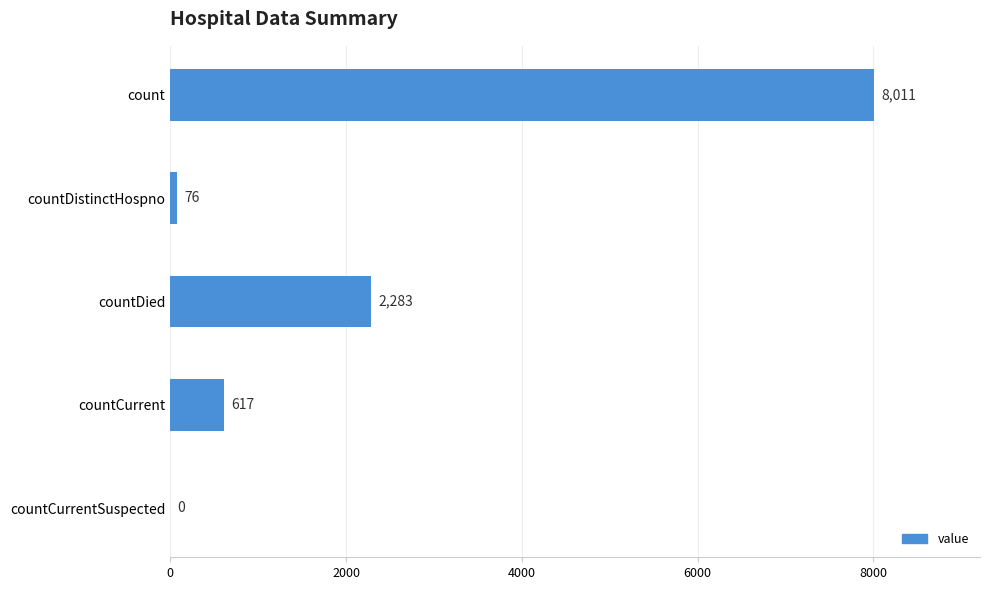

Approximately how many times larger is the value at count compared to countCurrent?

13.0